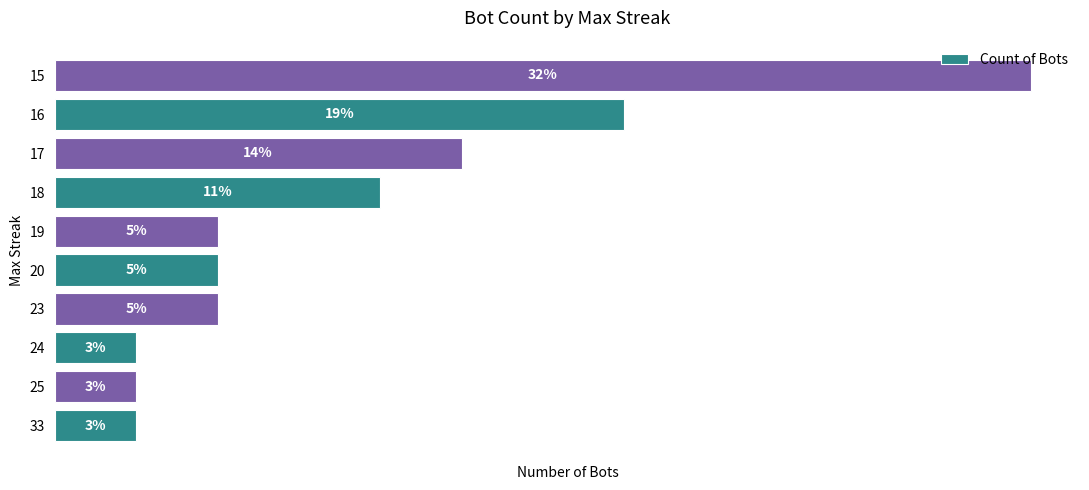

Are the bars horizontal?

Yes